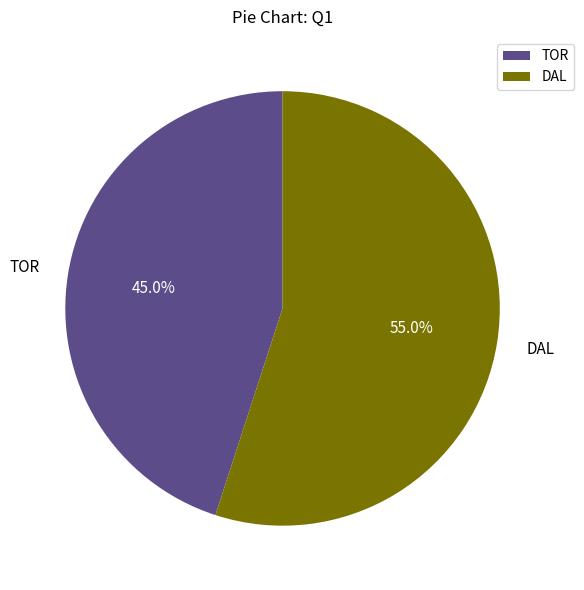

What is the ratio of the value at DAL to the value at TOR?

1.2